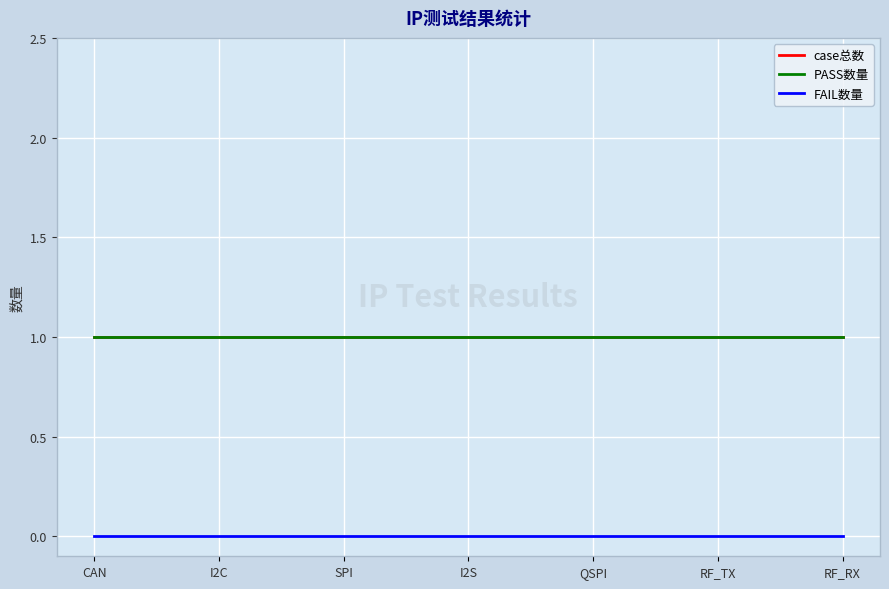

True or false: FAIL数量 has more than 1 points higher than both neighbors.

False